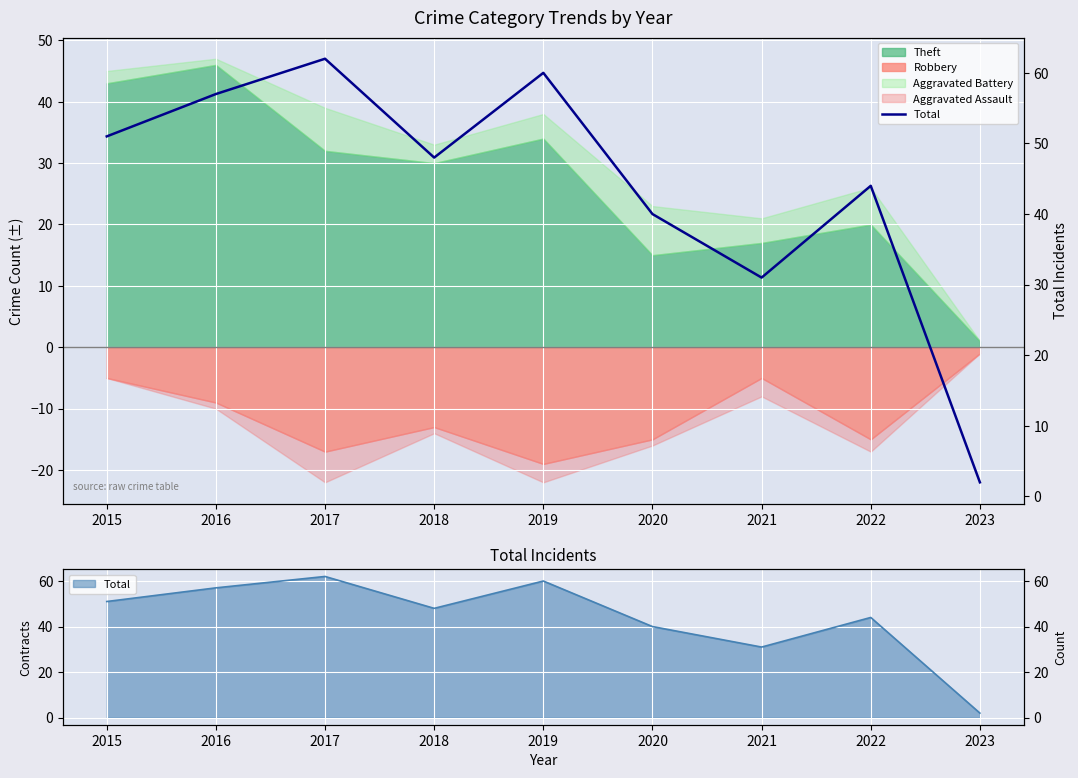

List the labels in order of value, smallest first.

2023, 2021, 2020, 2022, 2018, 2015, 2016, 2019, 2017